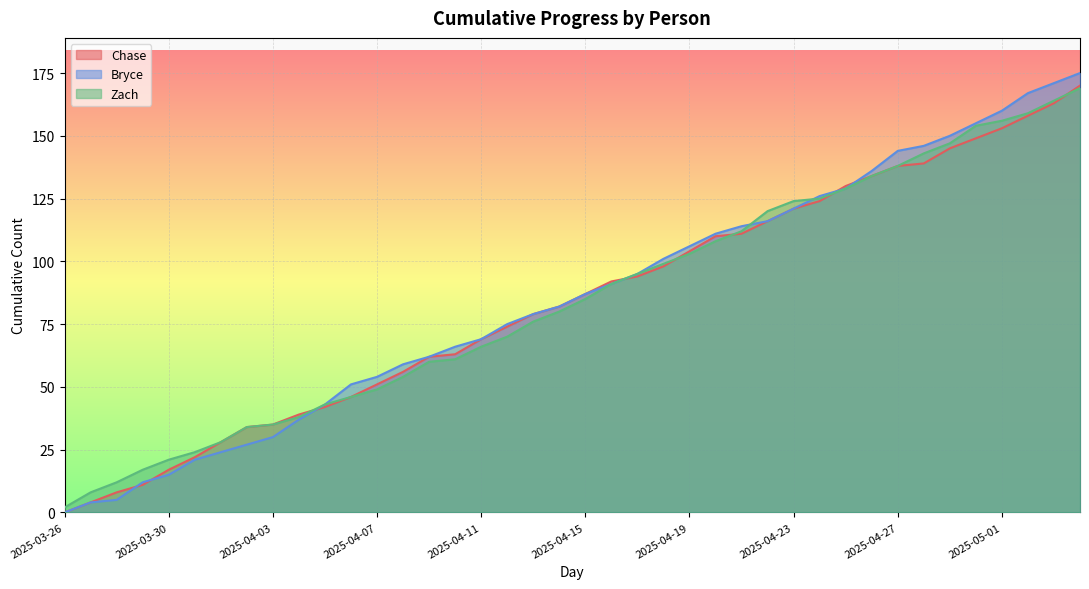

The Zach series shows 54 at 2025-04-08. True or false?

True